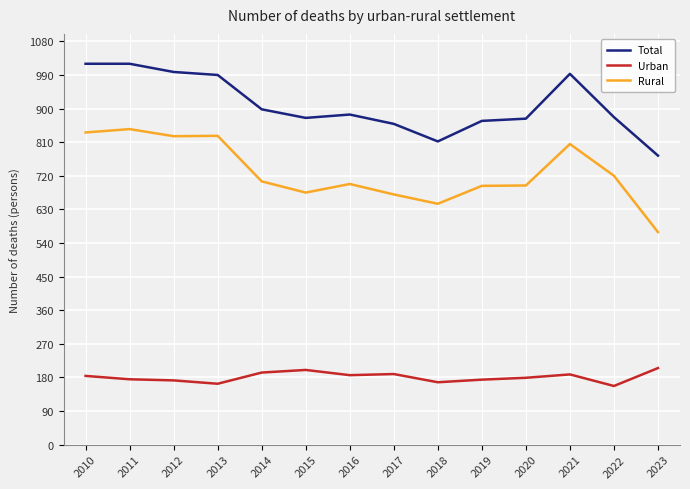

The Urban series shows 189 at 2017. True or false?

True